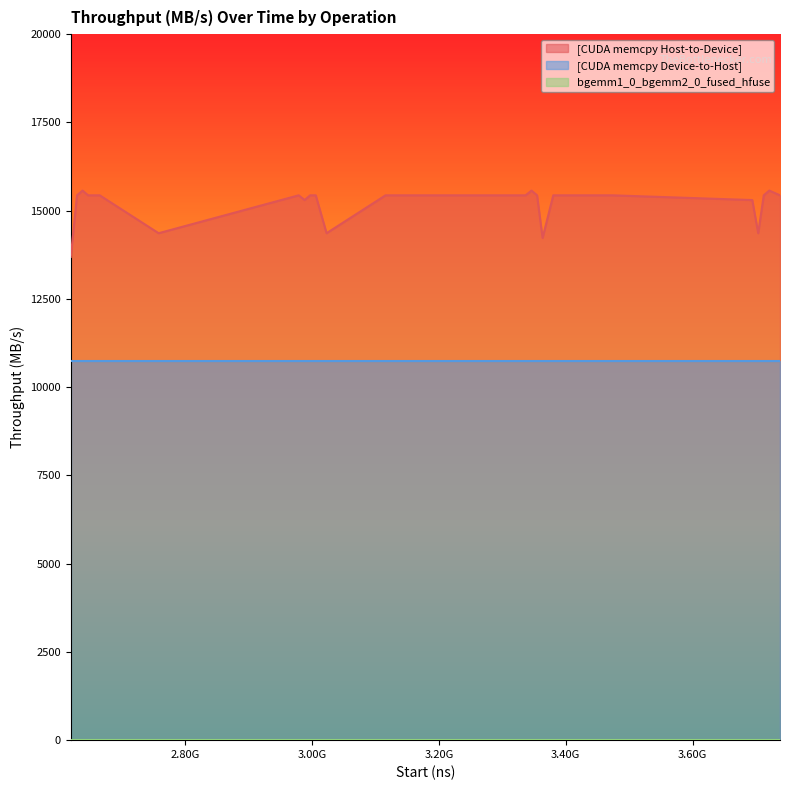

True or false: [CUDA memcpy Host-to-Device] has more than 0 interior local peaks.

True